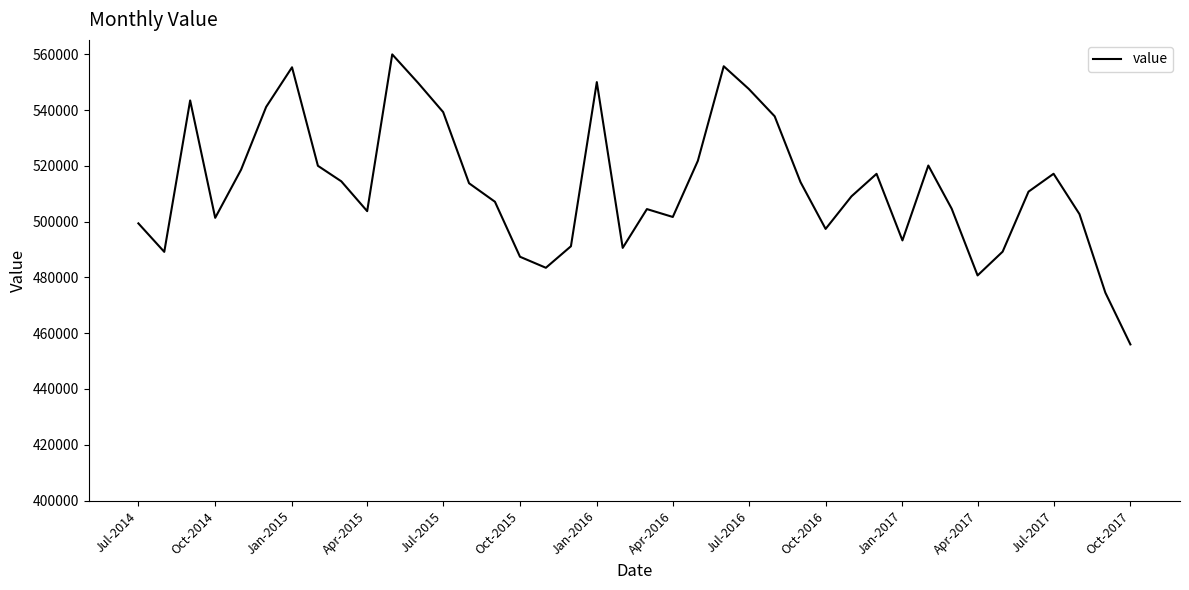

What is the sum of all values?

20516101